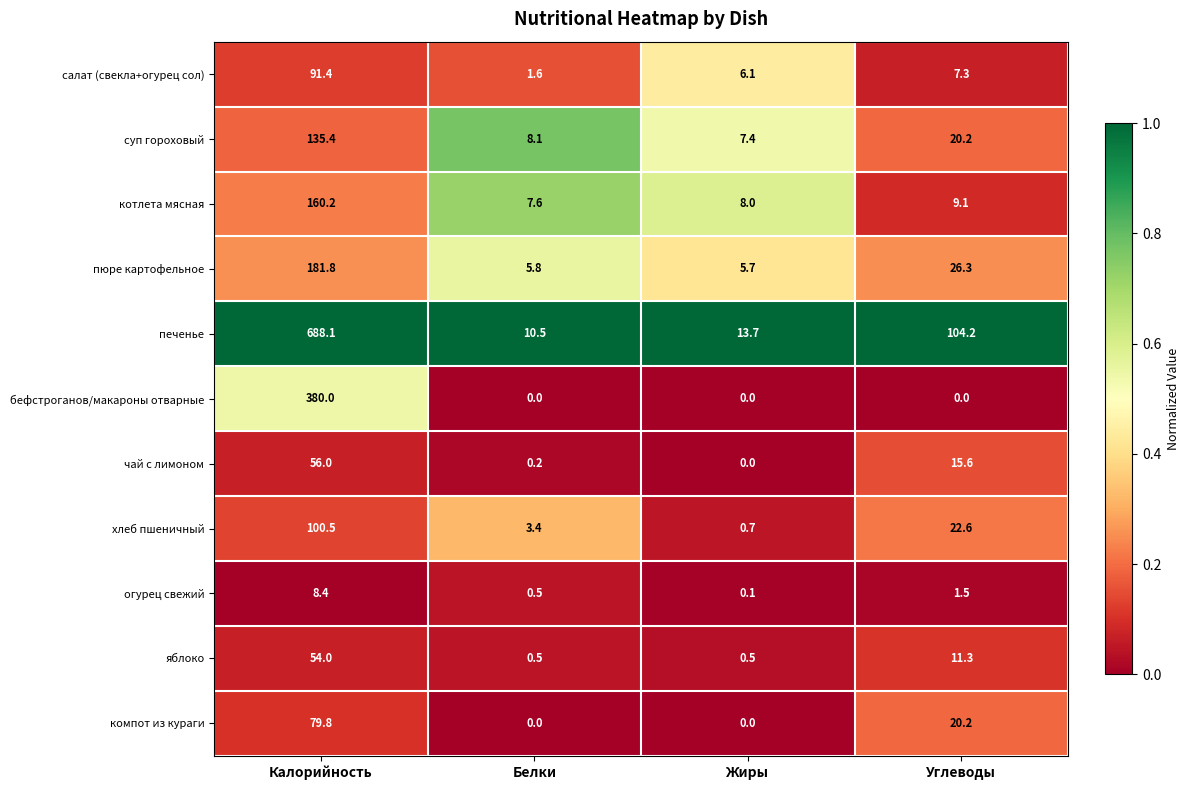

Which series has the largest total across all categories?

печенье